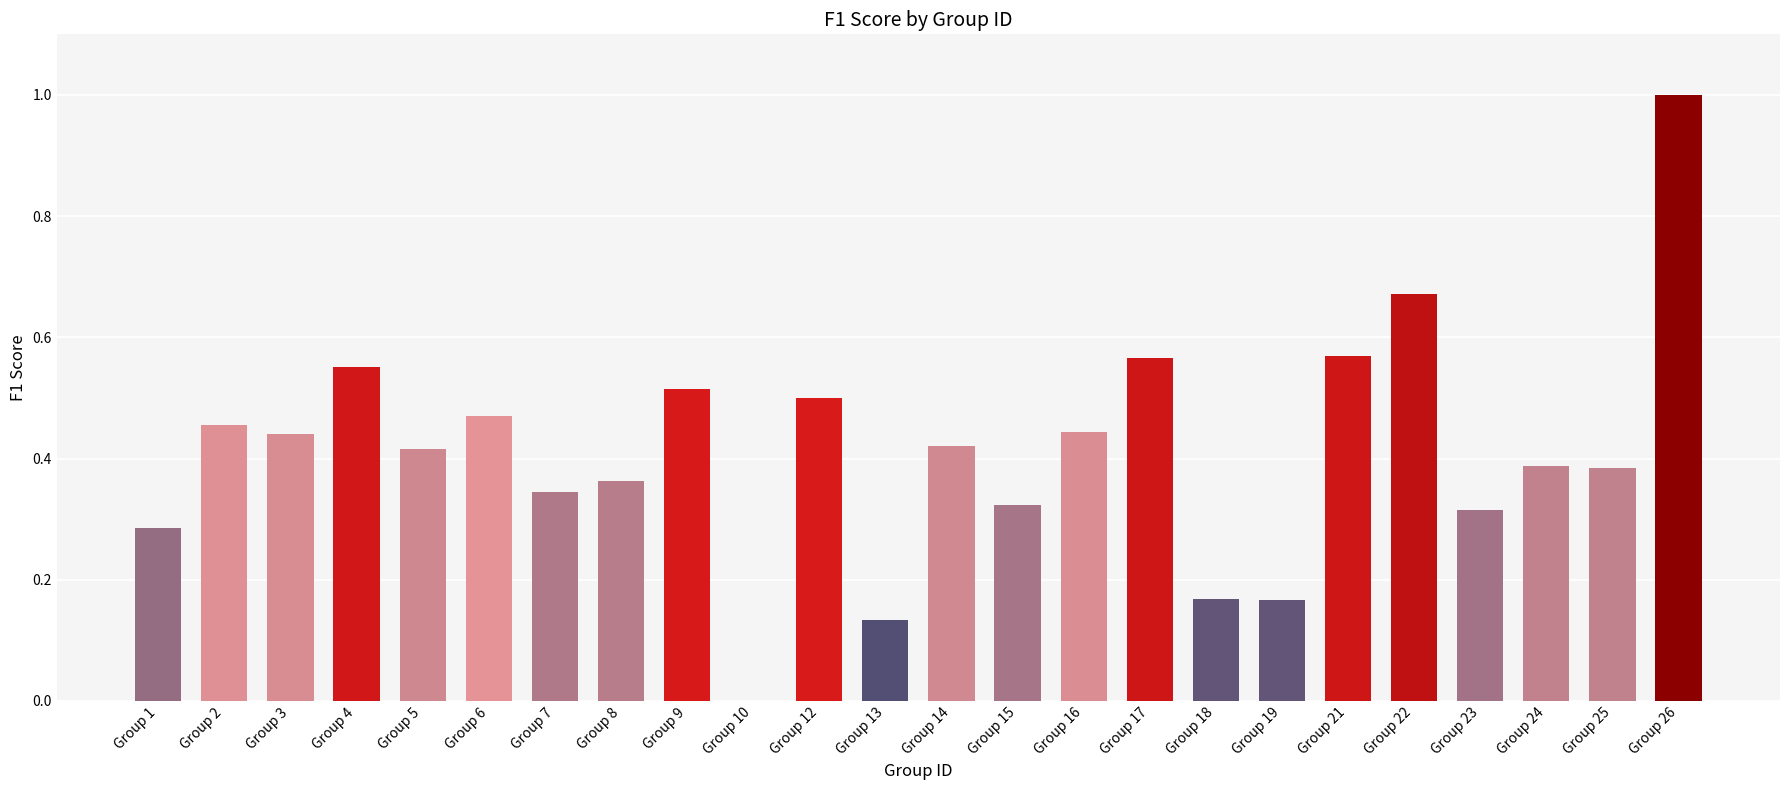

Count the number of values greater than 0.

23